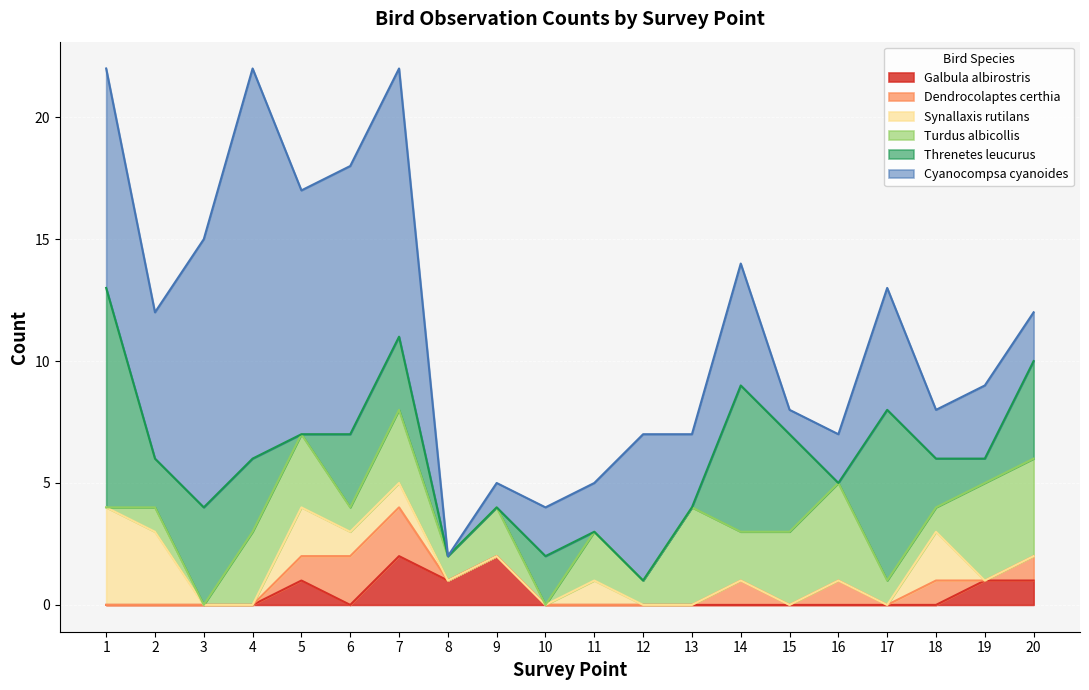

At which label is Cyanocompsa cyanoides closest to 8?

1